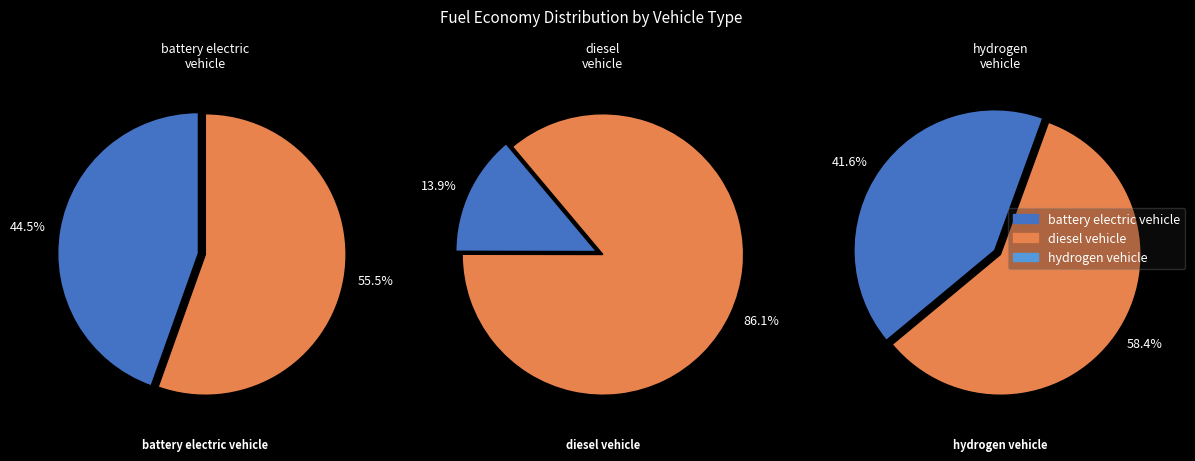

How many slices are in this pie chart?

3